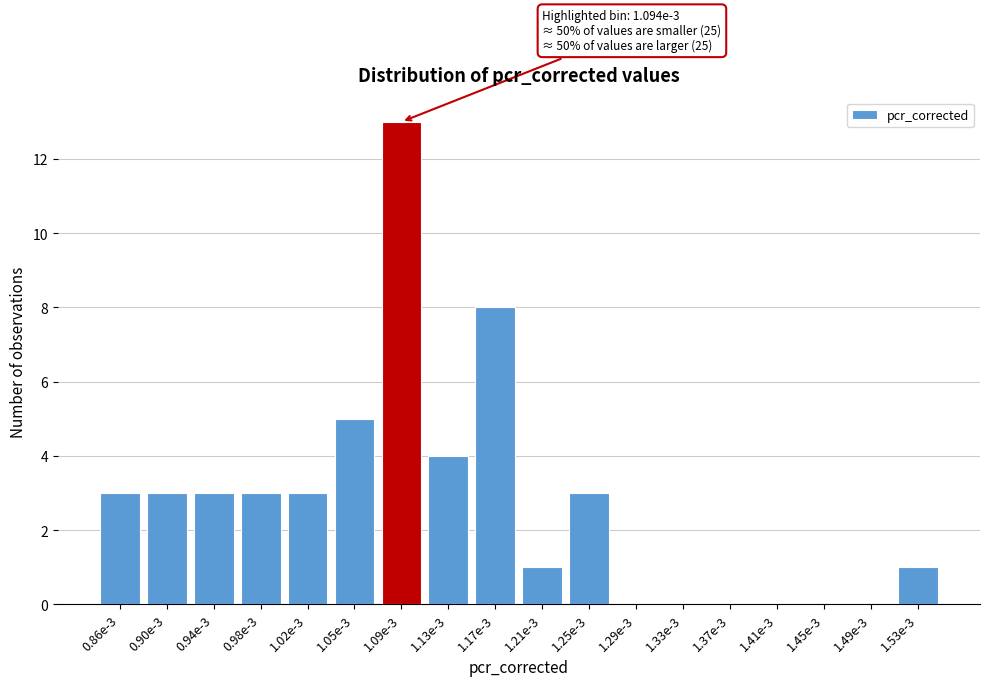

Reading left to right, what are all the values shown in this chart?

0.86e-3=3	0.90e-3=3	0.94e-3=3	0.98e-3=3	1.02e-3=3	1.05e-3=5	1.09e-3=13	1.13e-3=4	1.17e-3=8	1.21e-3=1	1.25e-3=3	1.29e-3=0	1.33e-3=0	1.37e-3=0	1.41e-3=0	1.45e-3=0	1.49e-3=0	1.53e-3=1